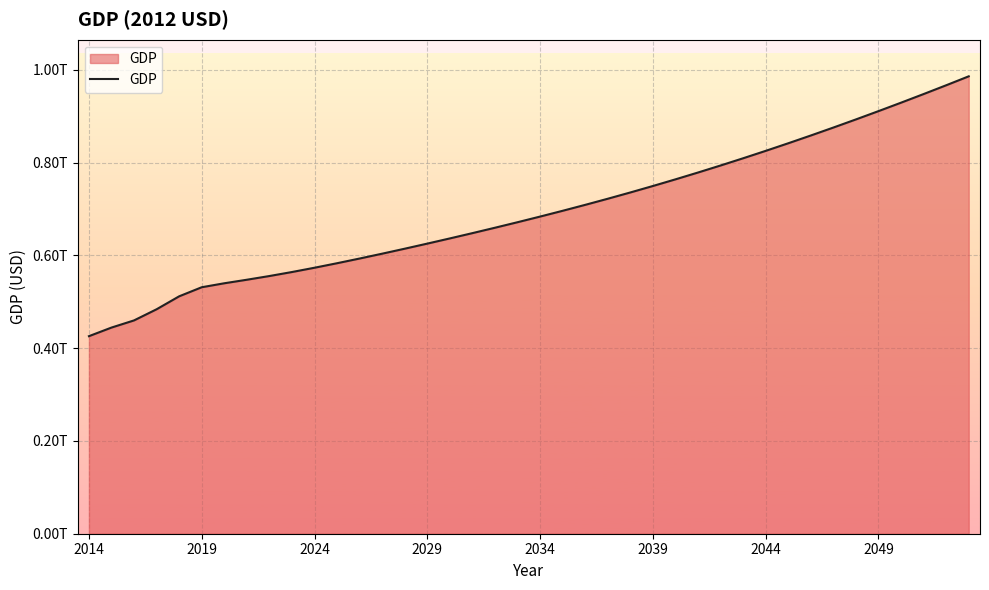

Is this an area chart (filled region under the line)?

Yes